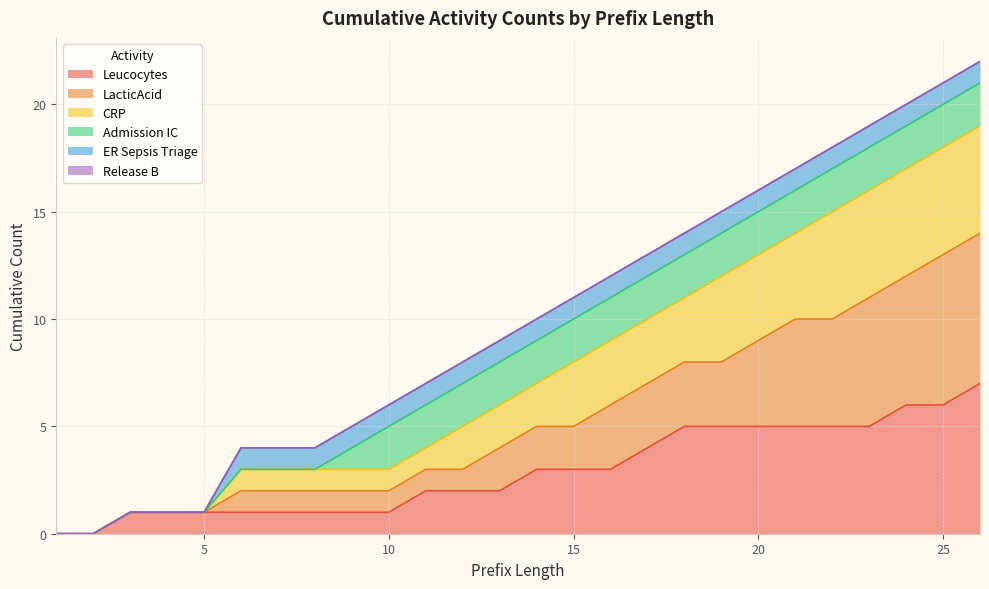

What is the difference between the second highest and second lowest values in the Leucocytes series?

6